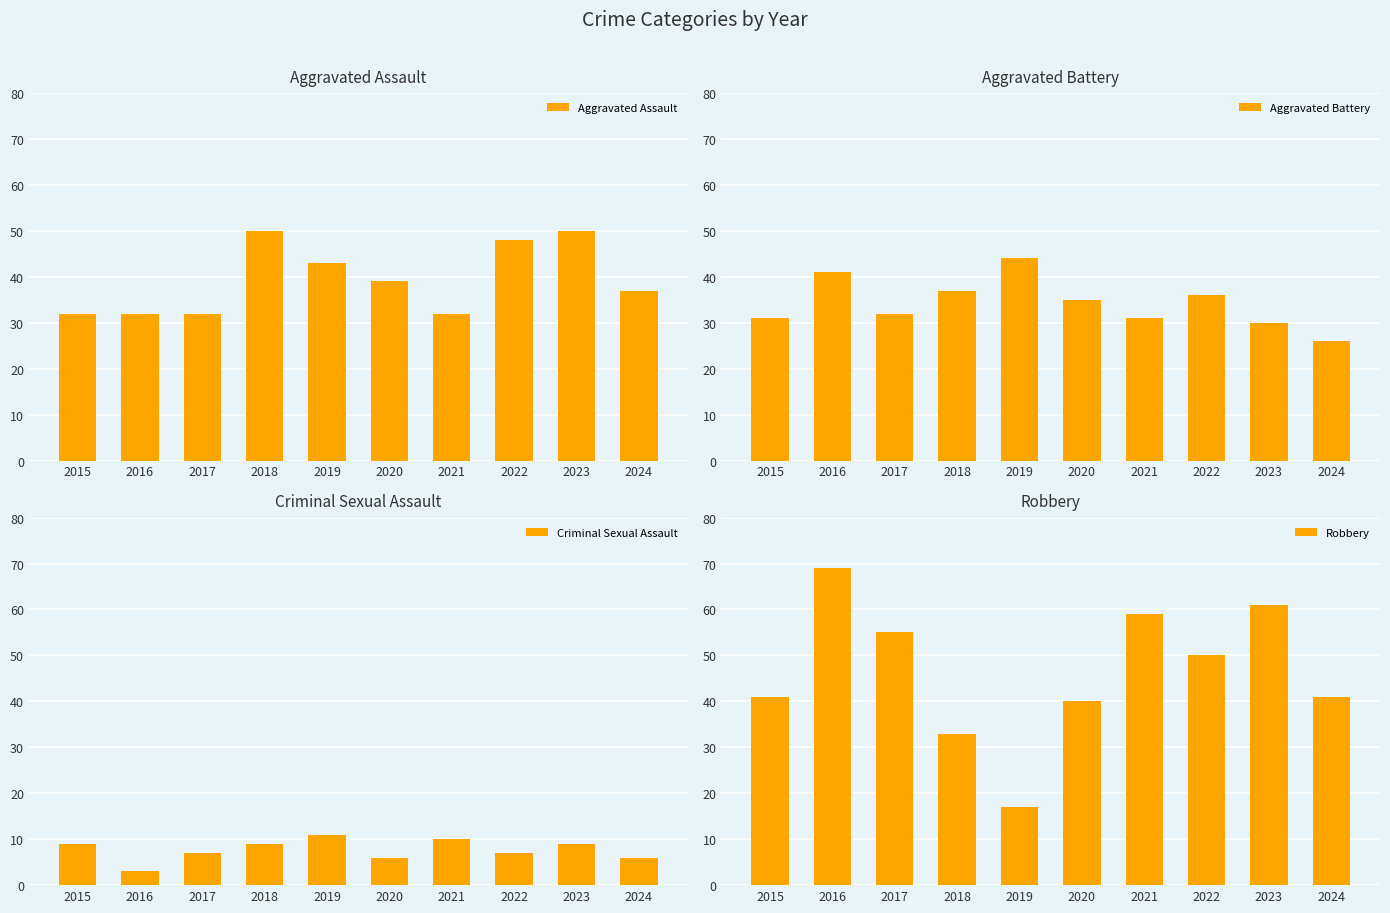

Rank the series at 2021 from highest to lowest value.

Robbery, Aggravated Assault, Aggravated Battery, Criminal Sexual Assault